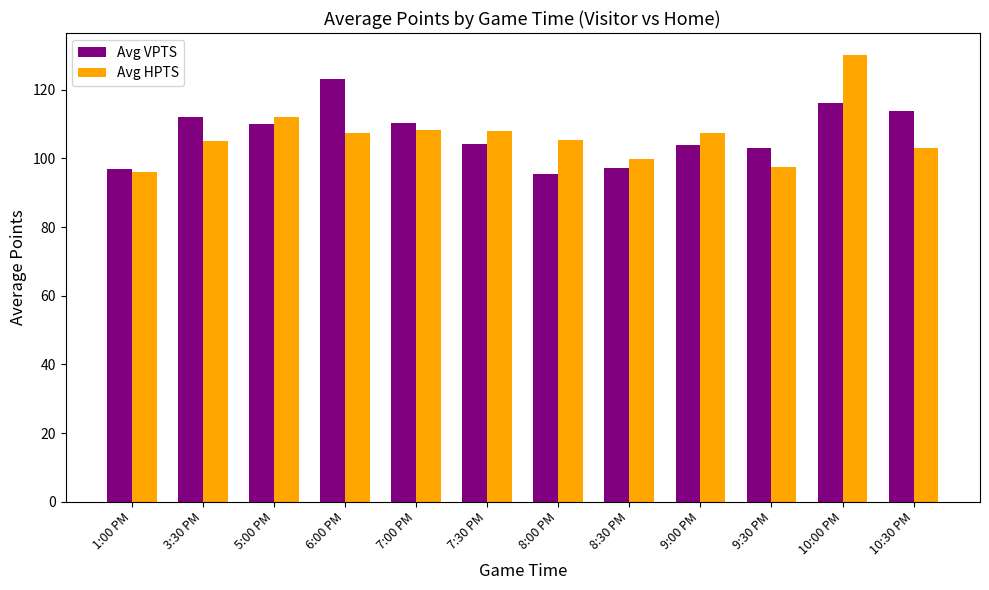

What is the sum of the Avg HPTS values at 9:30 PM and 5:00 PM?

209.5